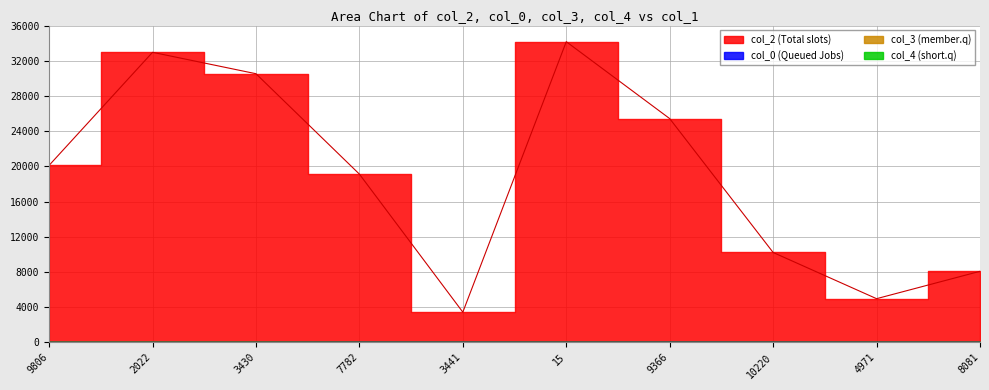

What is the value of the col_2 point at the 6th from the left?

34168.0